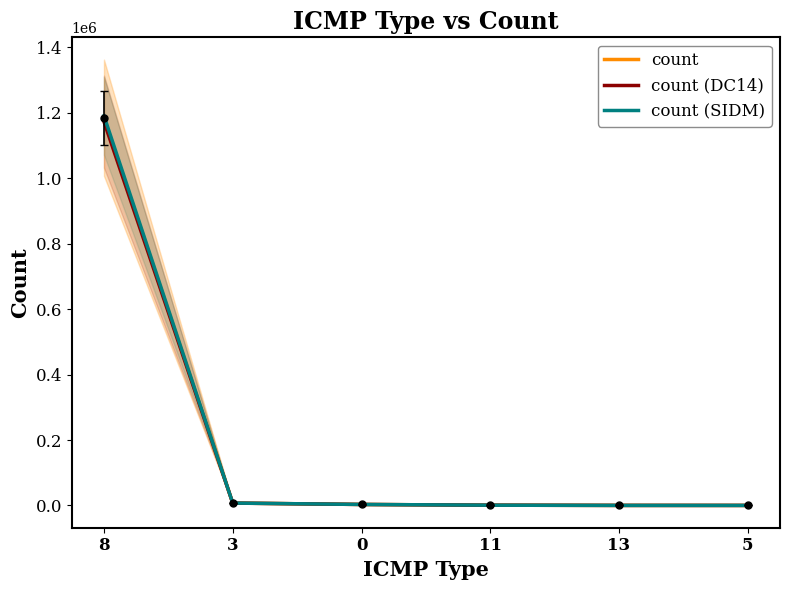

Reading right to left, what are all the values shown in this chart?

count: 5=44.0	13=106.0	11=762.0	0=3027.0	3=7244.0	8=1185064.0
count (DC14): 5=43.6	13=104.9	11=754.4	0=2996.7	3=7171.6	8=1173213.4
count (SIDM): 5=44.2	13=106.5	11=765.8	0=3042.1	3=7280.2	8=1190989.3